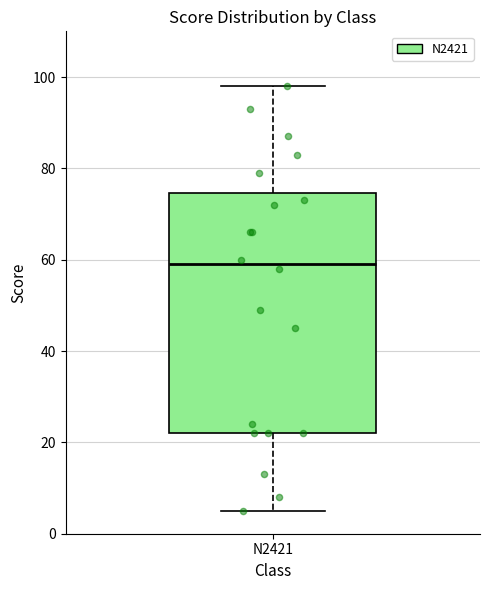

Transcribe this box plot: give where the median line is, the range the box spans, and where the two whiskers end, as read against the y-axis. The values are not printed on the chart, so give them approximately, as read against the axis.

median 60, box 22 to 74, whiskers 6 to 98